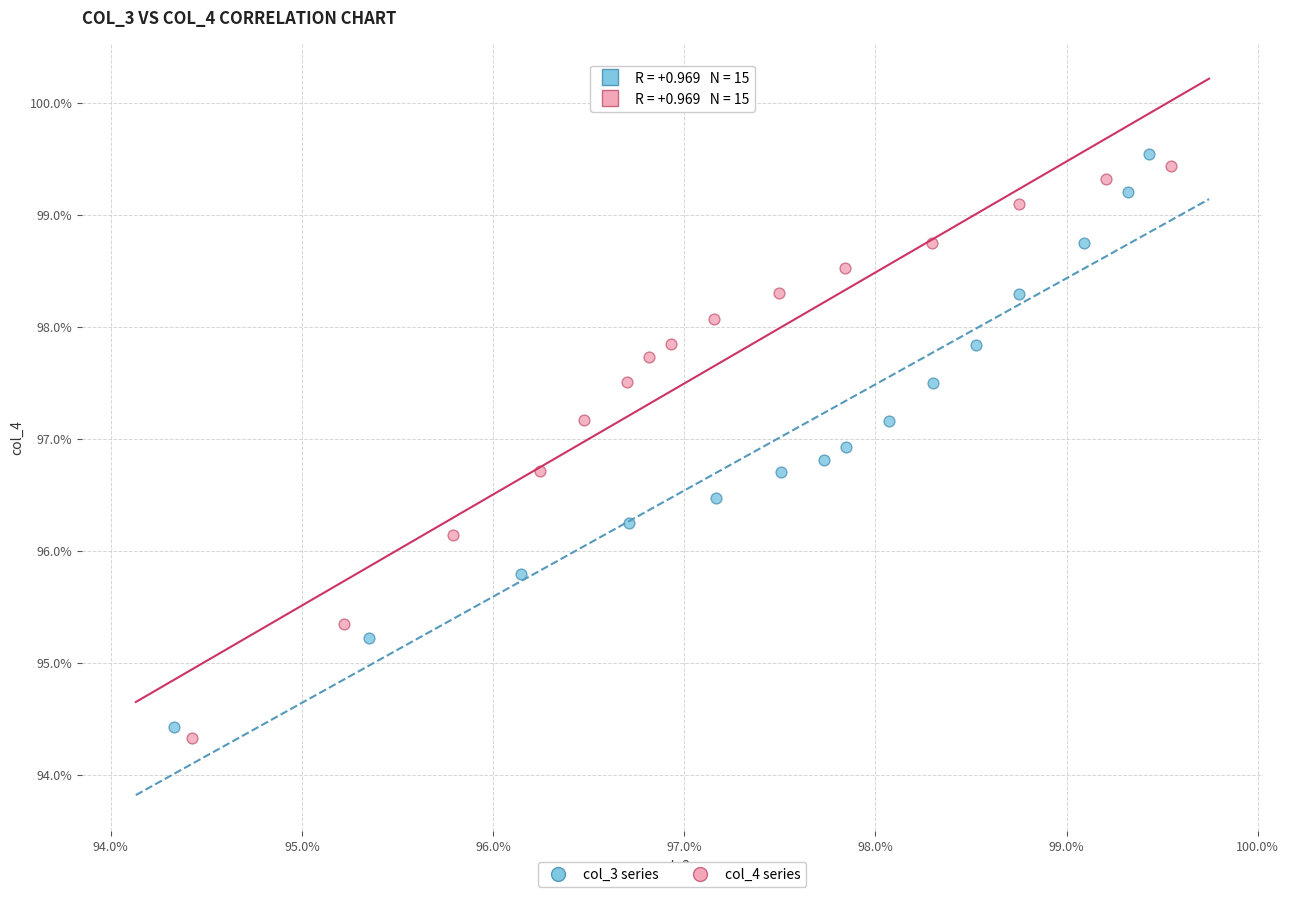

What are all the series names shown in the legend?

col_3 series, col_4 series